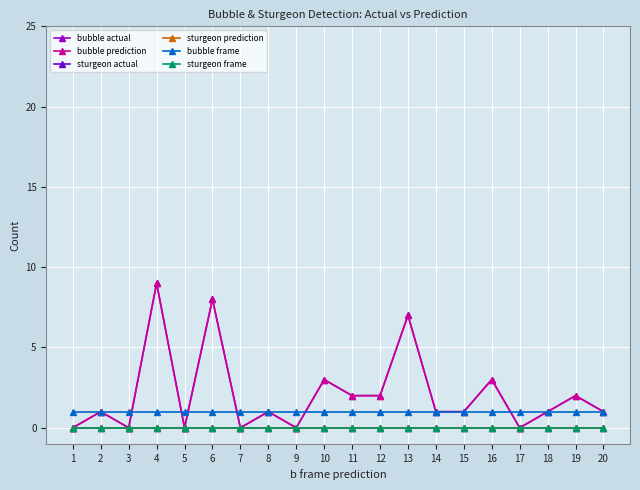

Does the chart have visible grid lines?

Yes